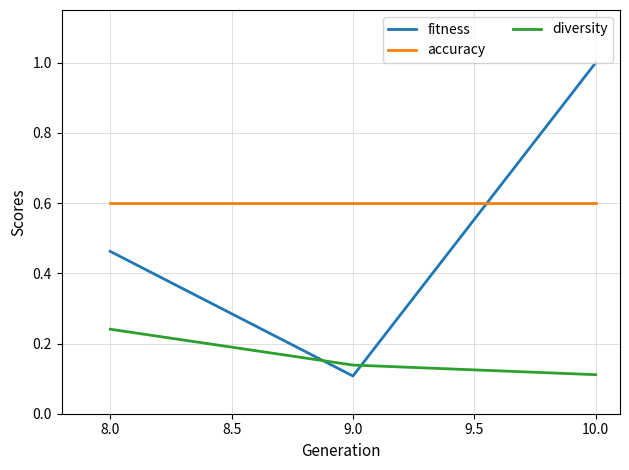

At which category is the sum across all series the highest?

10.0